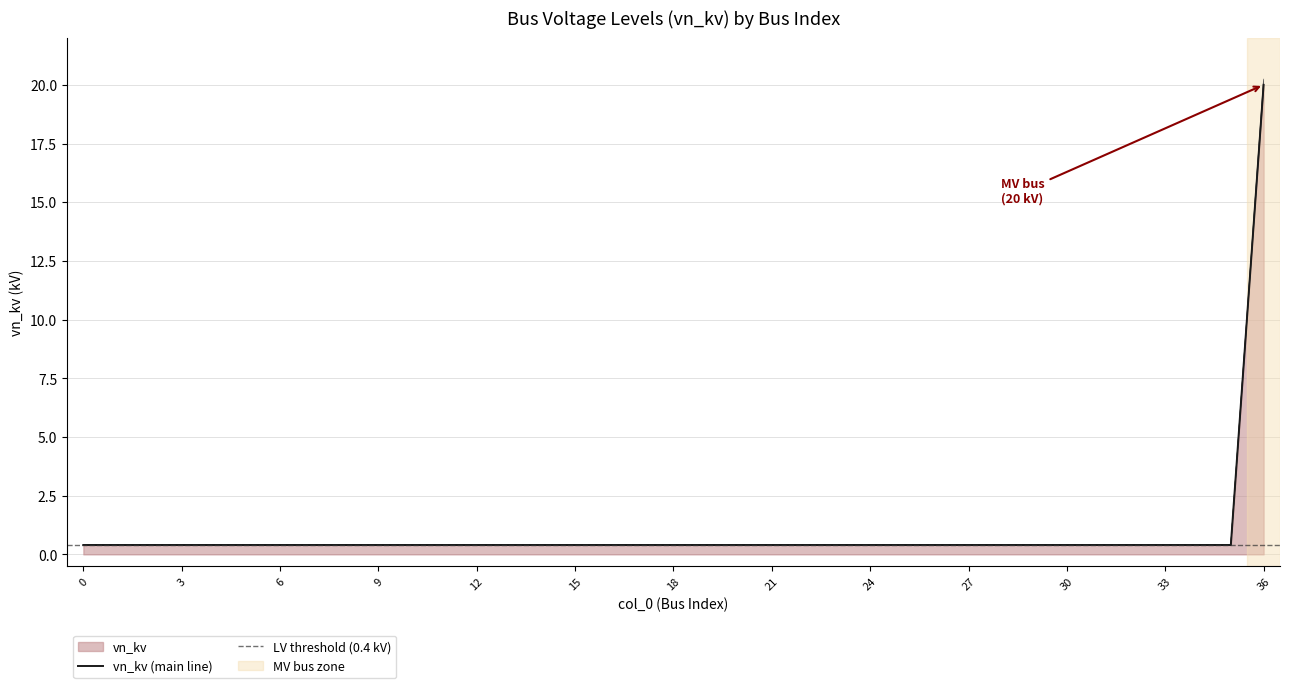

Reading right to left, what are all the values shown in this chart?

19.8	0.4	0.4	0.4	0.4	0.4	0.4	0.4	0.4	0.4	0.4	0.4	0.4	0.4	0.4	0.4	0.4	0.4	0.4	0.4	0.4	0.4	0.4	0.4	0.4	0.4	0.4	0.4	0.4	0.4	0.4	0.4	0.4	0.4	0.4	0.4	0.4